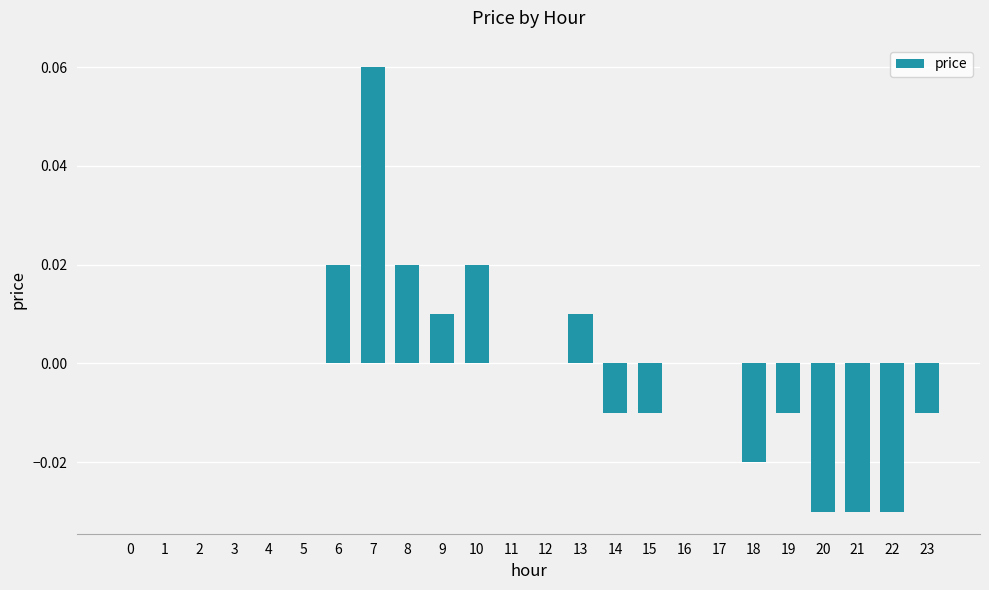

Which has a higher value, 7 or 20?

7